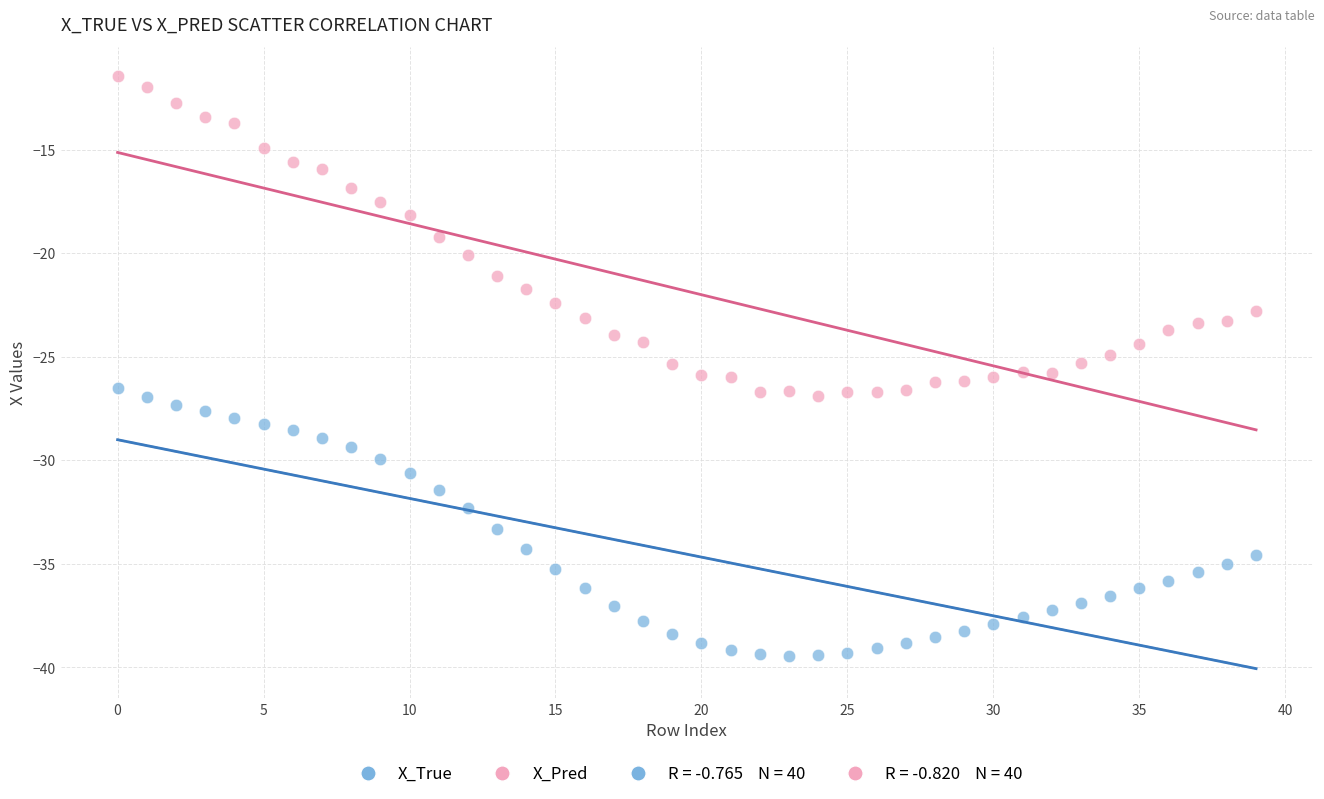

Which series has the largest Y range (max minus min)?

X_Pred